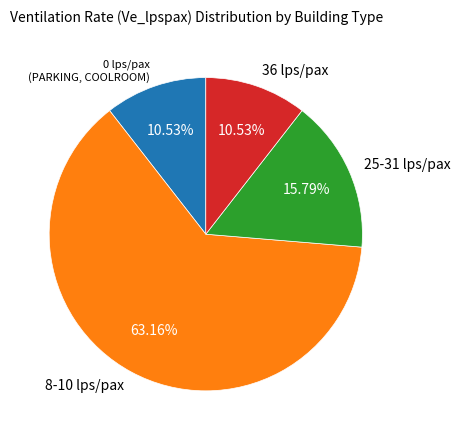

To the nearest percent, what is the difference between the largest and smallest slice percentages?

53%